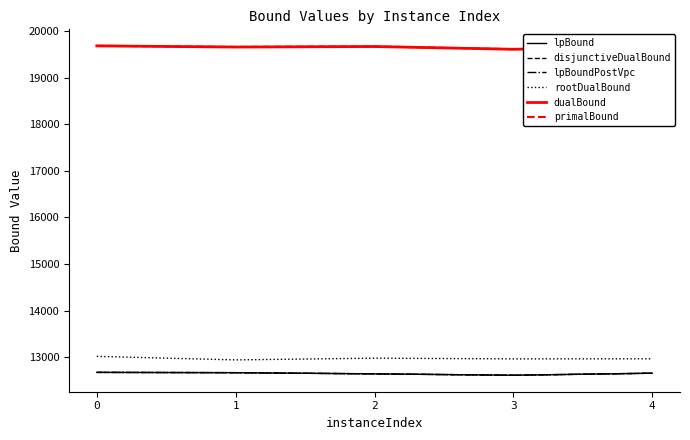

What is the difference between the highest and lowest values at 0?

7014.0